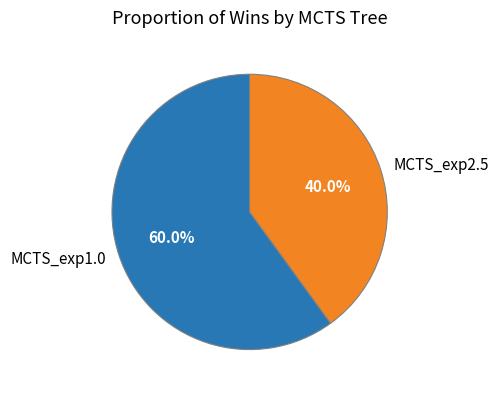

Combined, do MCTS_exp1.0 and MCTS_exp2.5 account for over 50%?

Yes